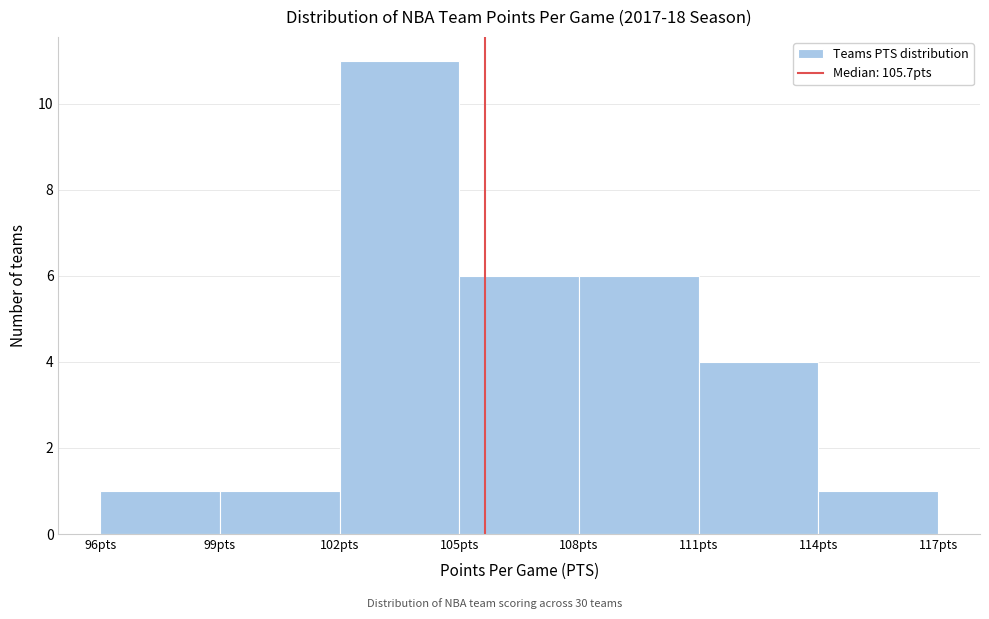

Reading left to right, list every bar in this chart as the range it spans on the x-axis followed by its height. The values are not printed on the chart, so give them approximately, as read against the axis.

96 to 99: 1
99 to 102: 1
102 to 105: 11
105 to 108: 6
108 to 111: 6
111 to 114: 4
114 to 117: 1